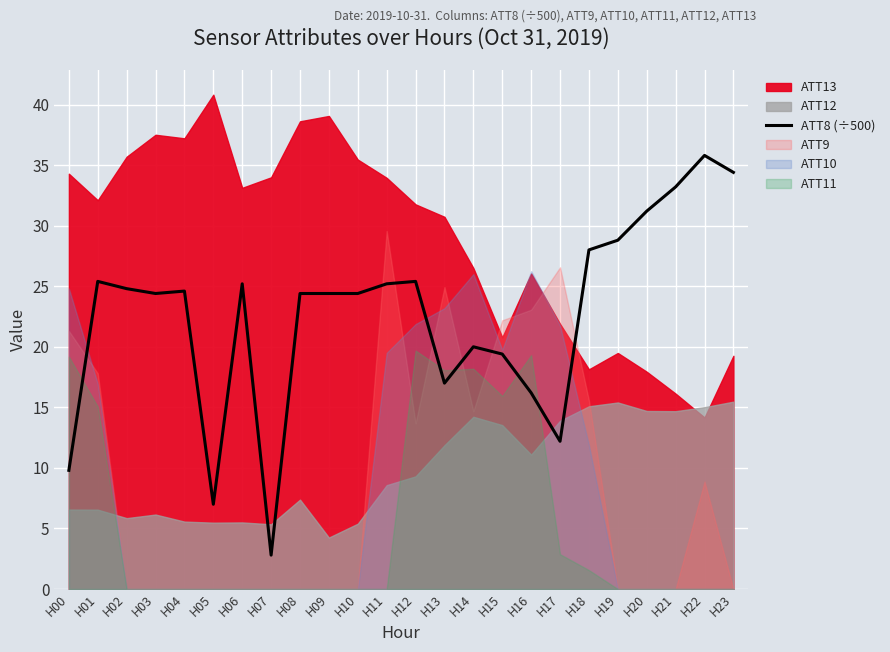

Rank the categories by value from lowest to highest.

H07, H05, H00, H17, H16, H13, H15, H14, H03, H08, H09, H10, H04, H02, H06, H11, H01, H12, H18, H19, H20, H21, H23, H22